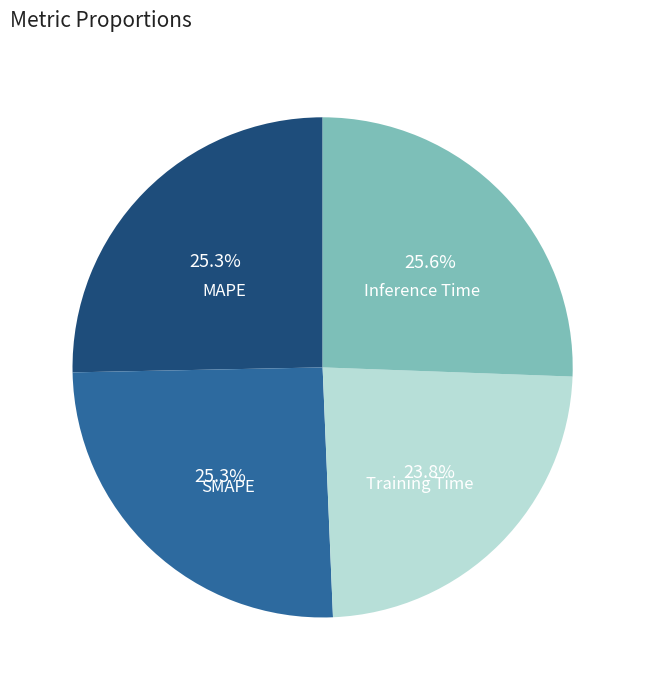

To the nearest percent, what is the difference between the largest and smallest slice percentages?

2%